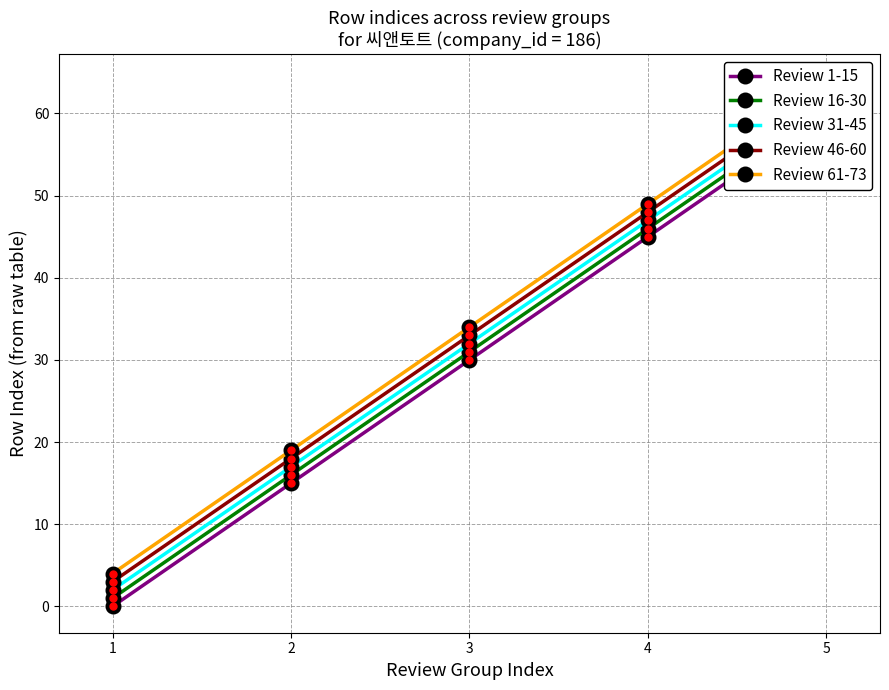

Reading right to left, list all the values displayed in this chart.

Review 1-15: 5=60	4=45	3=30	2=15	1=0
Review 16-30: 5=61	4=46	3=31	2=16	1=1
Review 31-45: 5=62	4=47	3=32	2=17	1=2
Review 46-60: 5=63	4=48	3=33	2=18	1=3
Review 61-73: 5=64	4=49	3=34	2=19	1=4